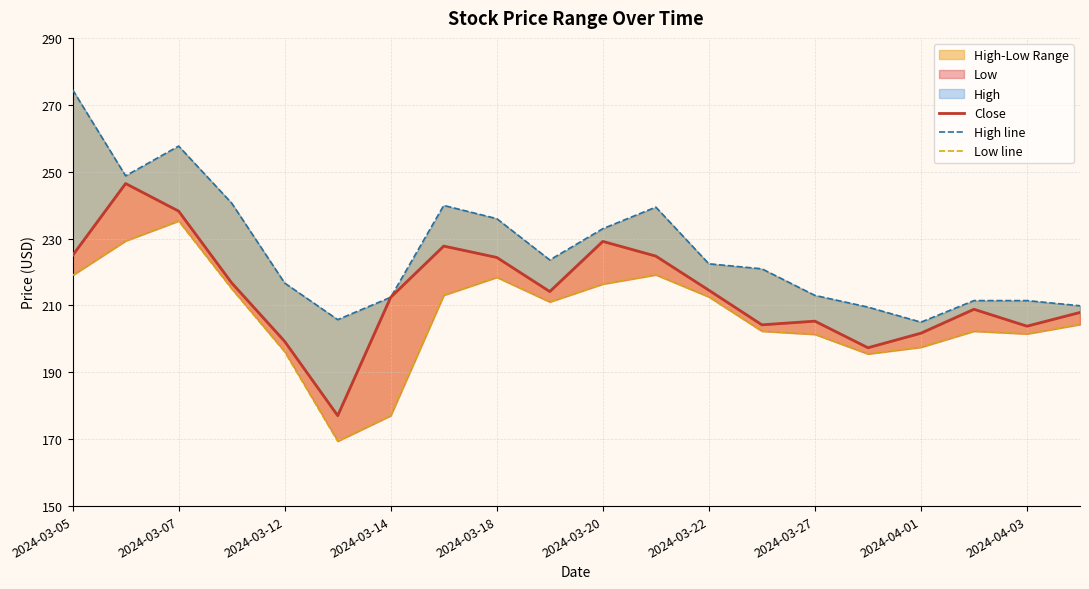

What is the difference between the maximum and minimum values in the Close series?

69.4